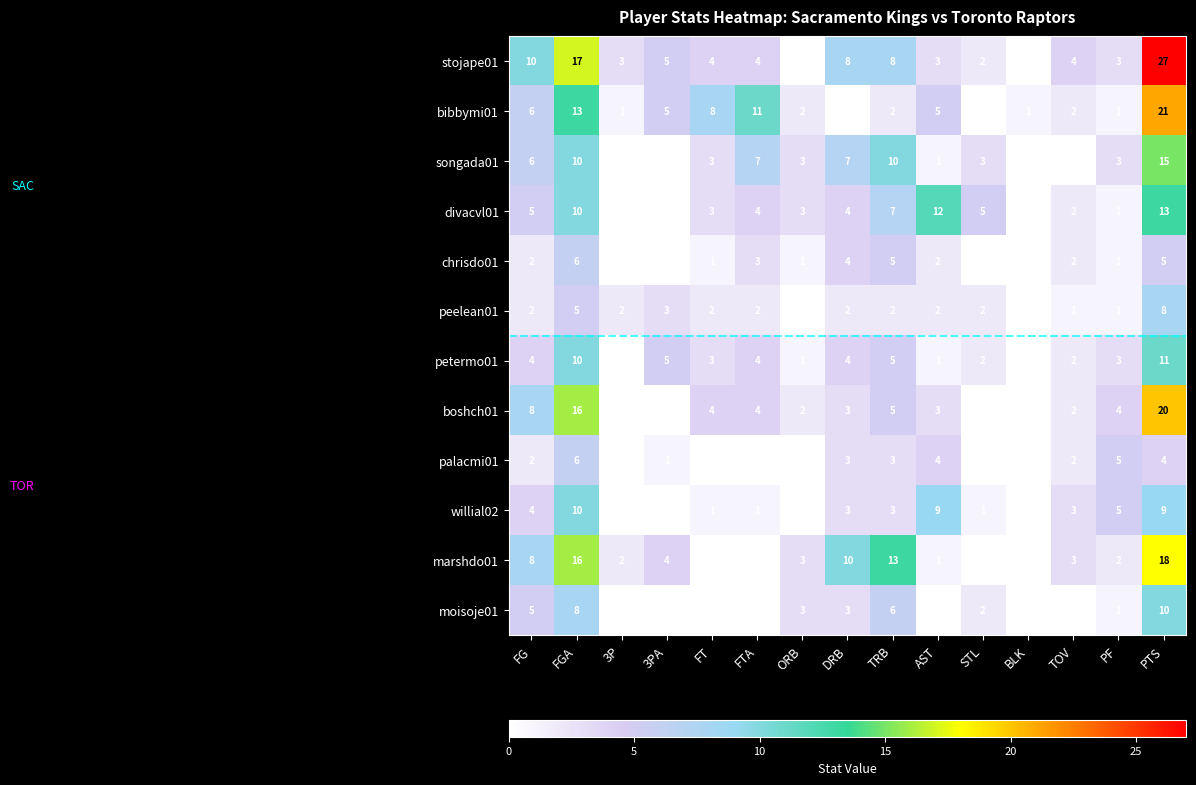

What is the difference between the maximum and minimum values in the boshch01 series?

20